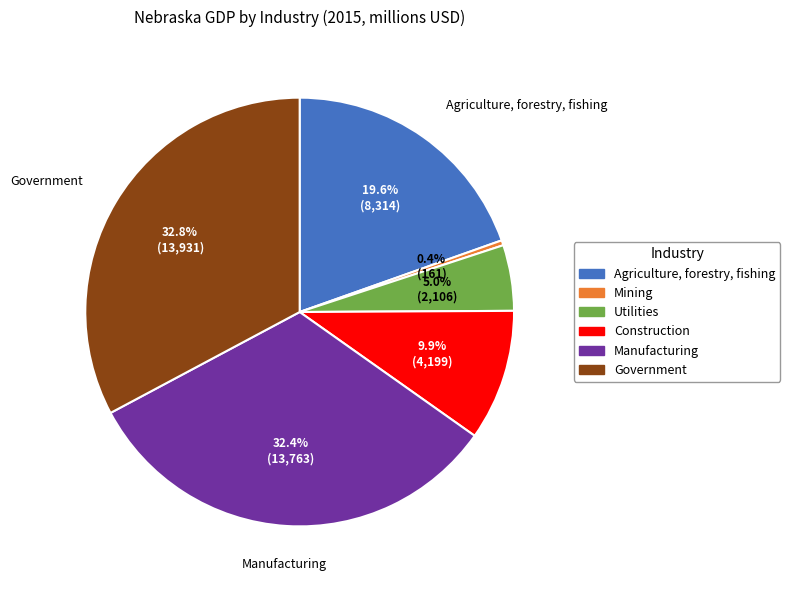

To the nearest percent, what is the combined percentage of Manufacturing and Government?

65%